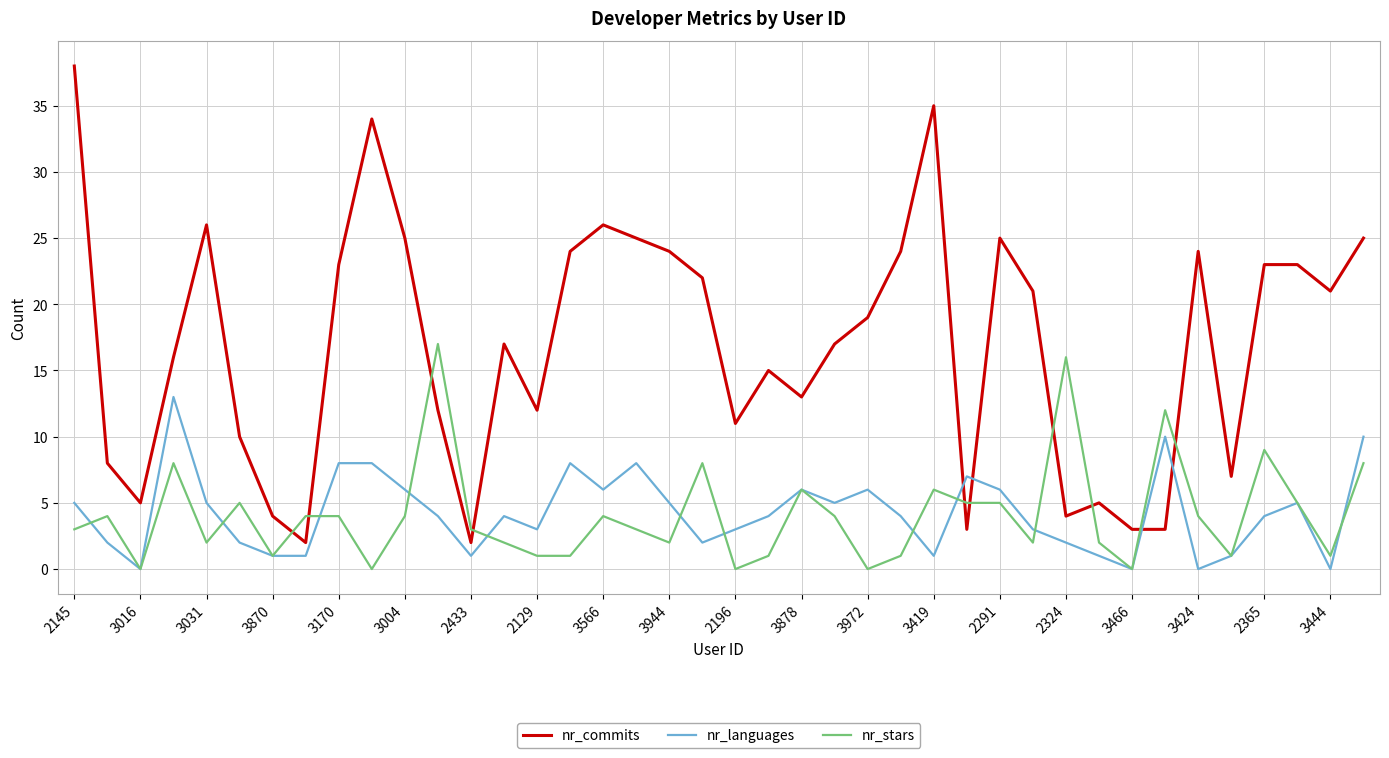

Which series has the largest total across all categories?

nr_commits